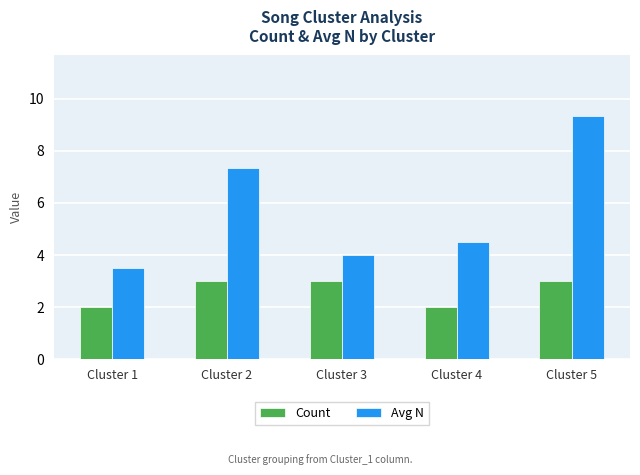

Rank the categories by Avg N value from lowest to highest.

Cluster 1, Cluster 3, Cluster 4, Cluster 2, Cluster 5